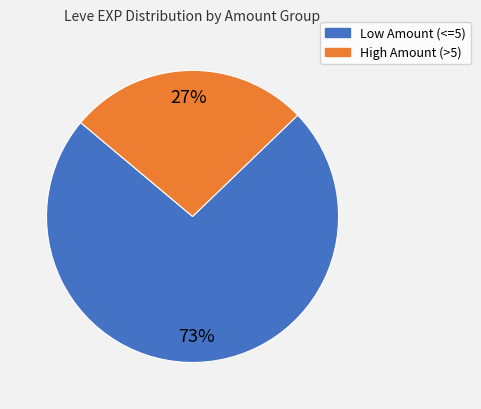

Is there any slice that represents more than half of the pie?

Yes